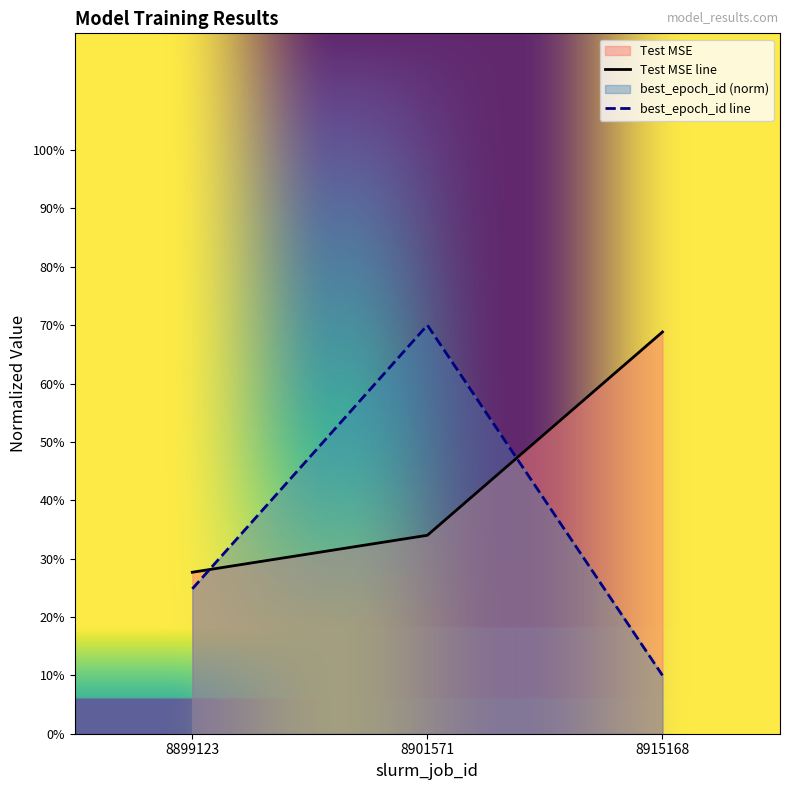

What is the average value of the Test MSE series?

0.4